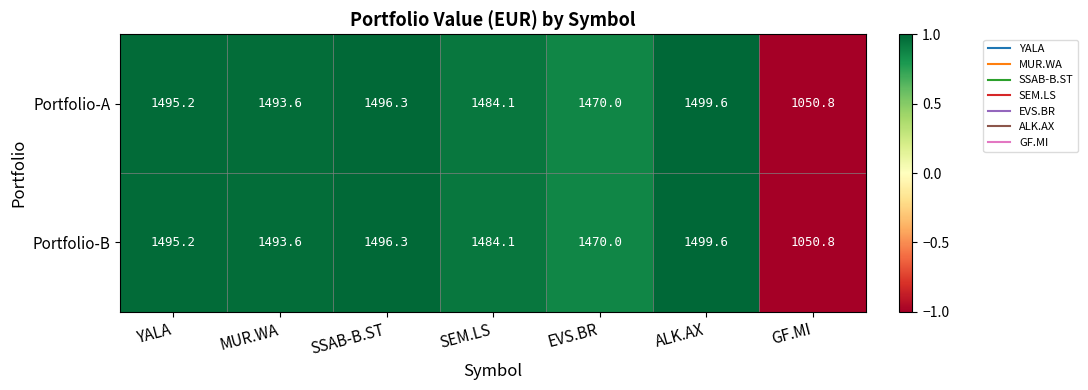

Count the number of data series in this chart.

2